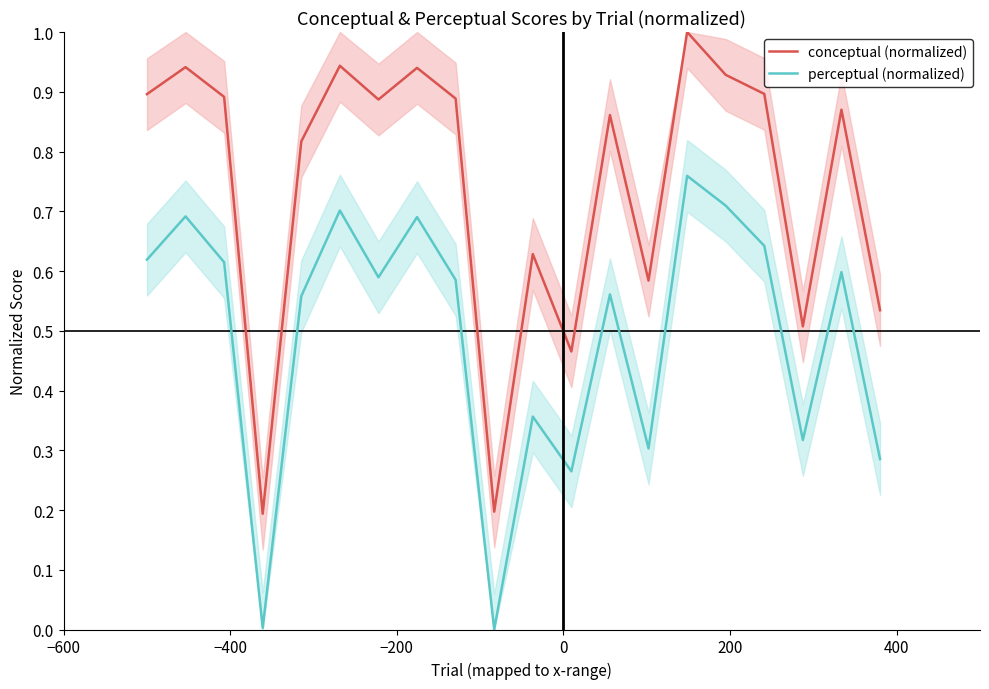

True or false: conceptual (normalized) and perceptual (normalized) intersect in this chart.

False